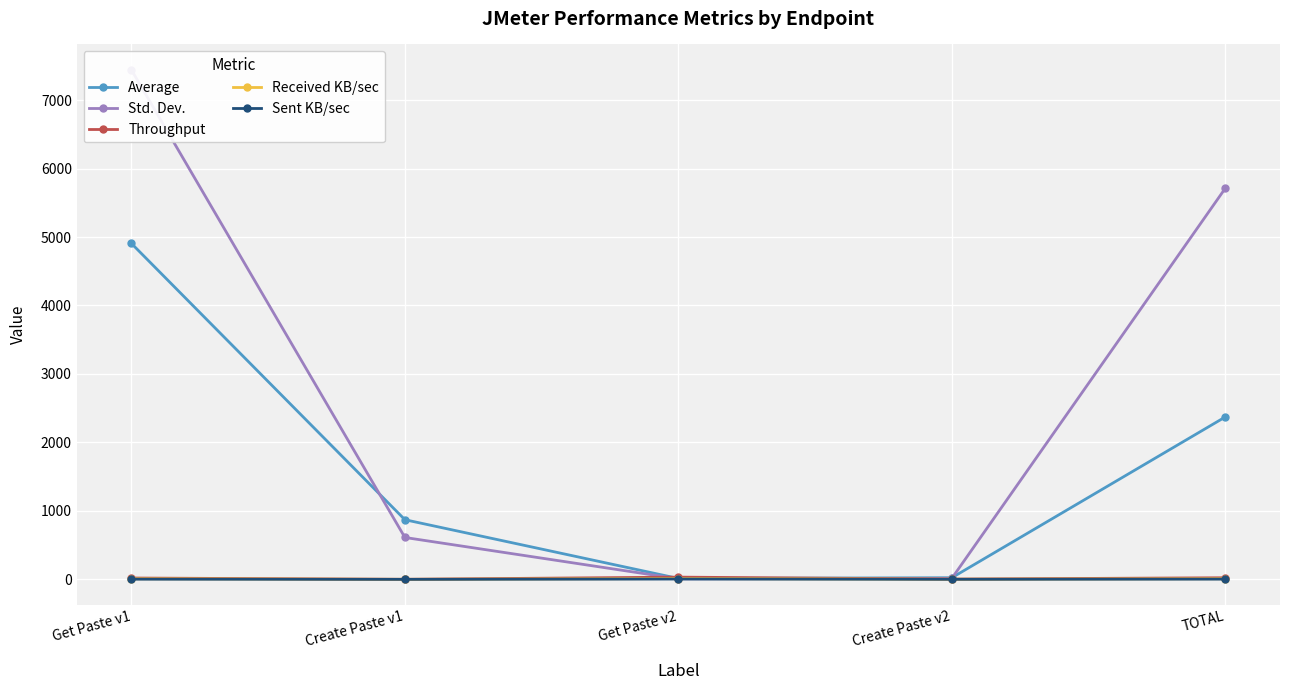

Is this an area chart (filled region under the line)?

No